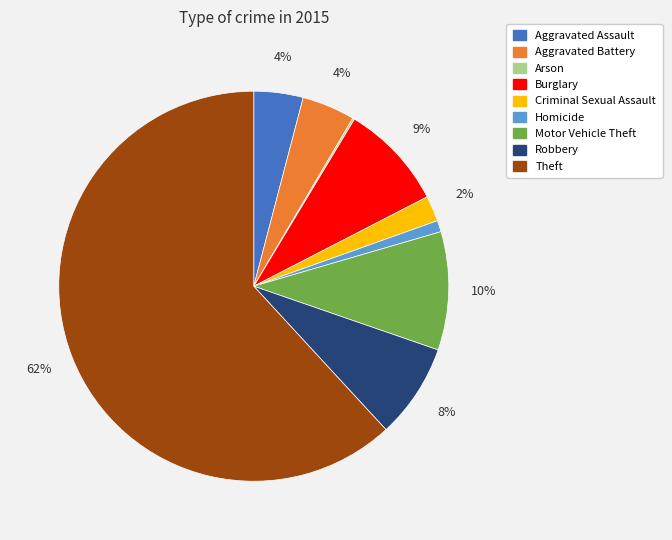

To the nearest percent, what is the combined percentage of Homicide and Robbery?

9%